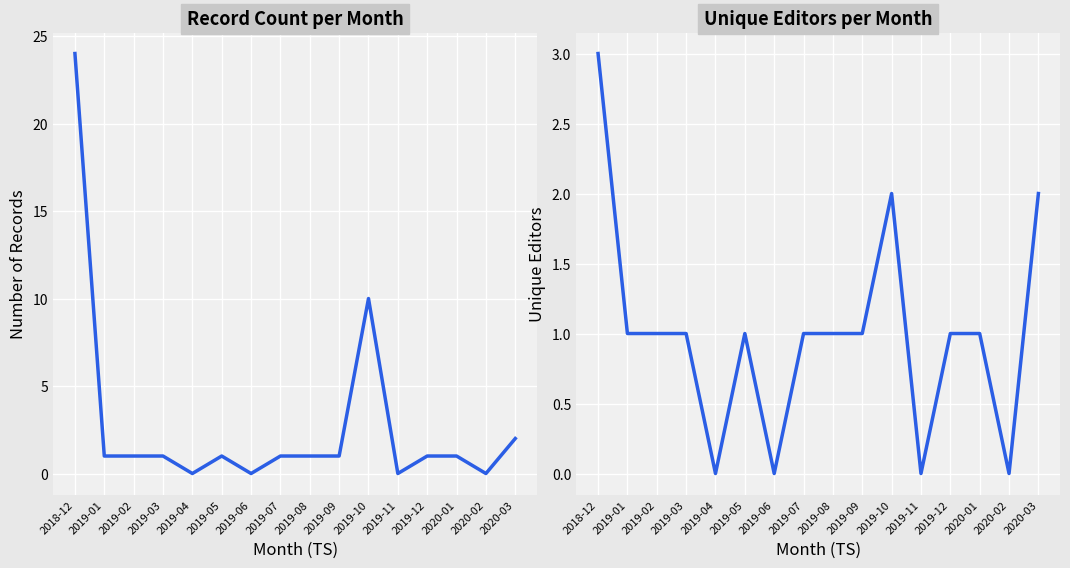

Reading right to left, transcribe all the data shown in this chart.

Record Count: 2	0	1	1	0	10	1	1	1	0	1	0	1	1	1	24
Unique Editors: 2	0	1	1	0	2	1	1	1	0	1	0	1	1	1	3